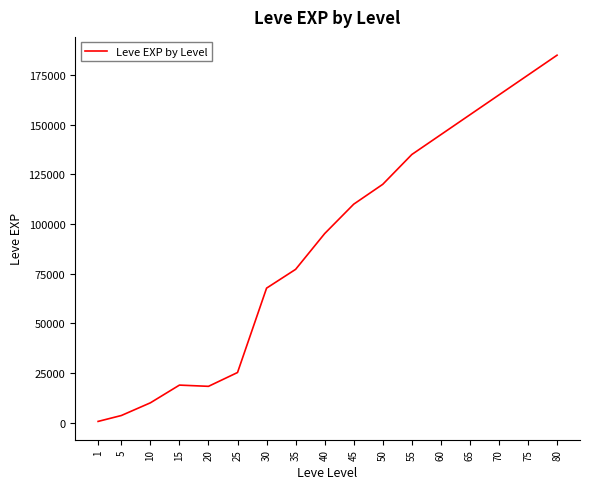

What is the ratio of the value at 55 to the value at 5?

37.5